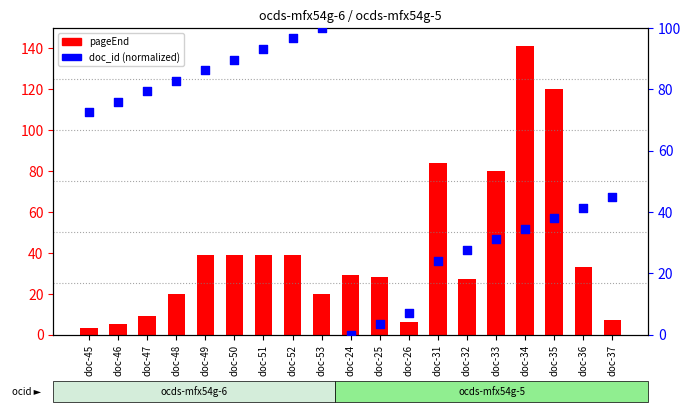

At which category is the sum across all series the highest?

doc-34